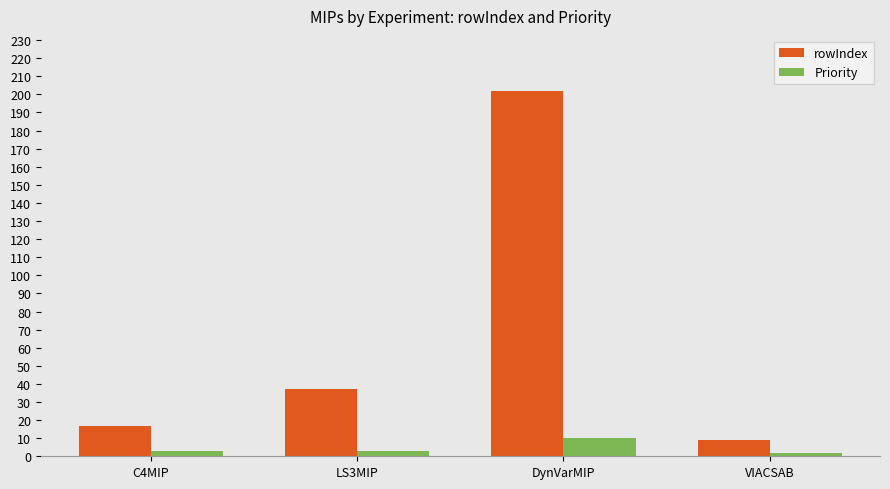

What are all the series names shown in the legend?

rowIndex, Priority